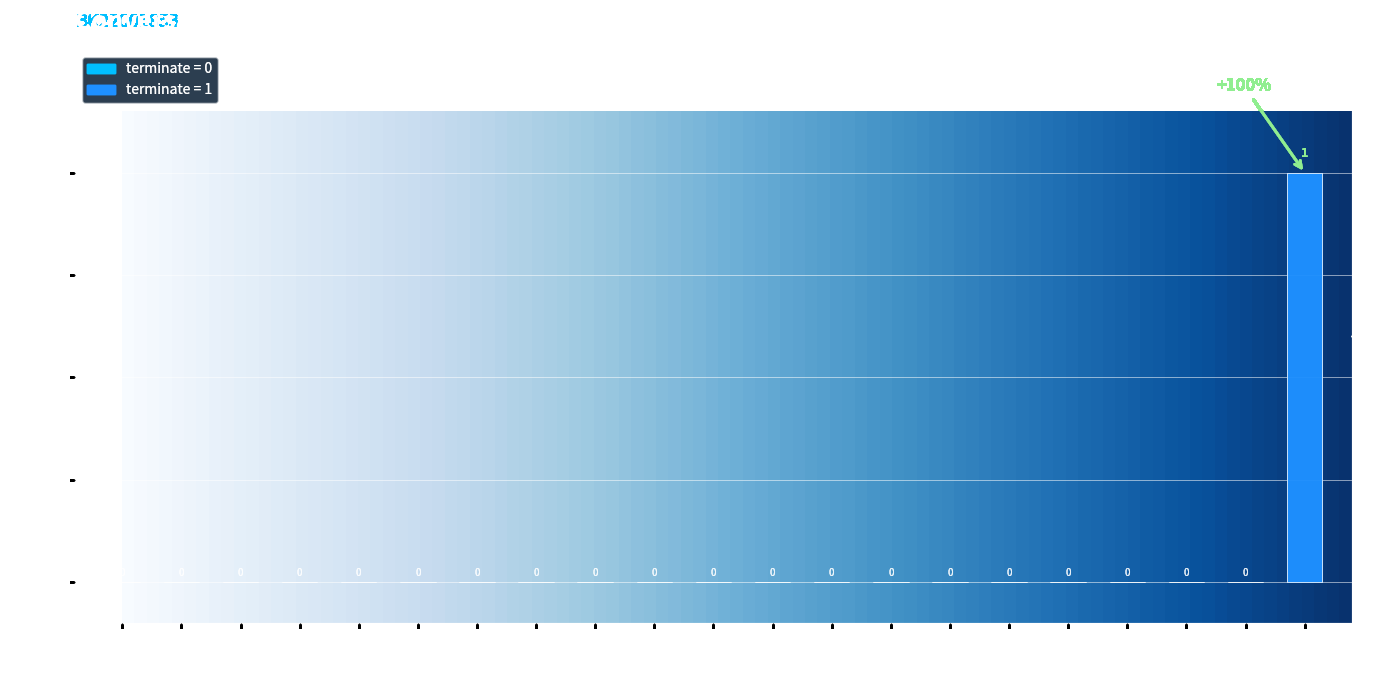

The value at 18 is 0. True or false?

True